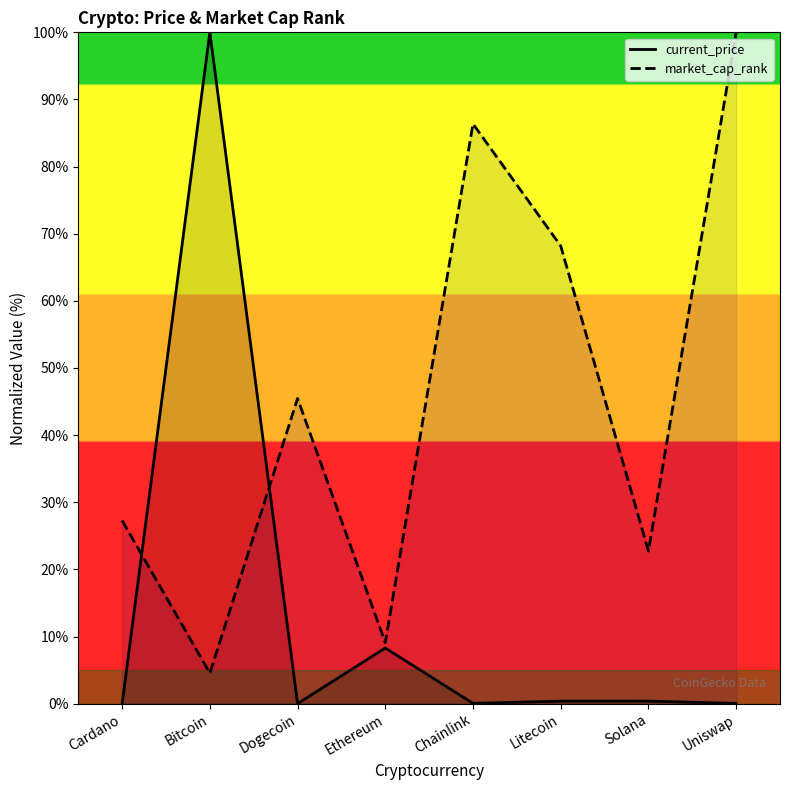

What is the difference between the market_cap_rank values at Litecoin and Solana?

45.5